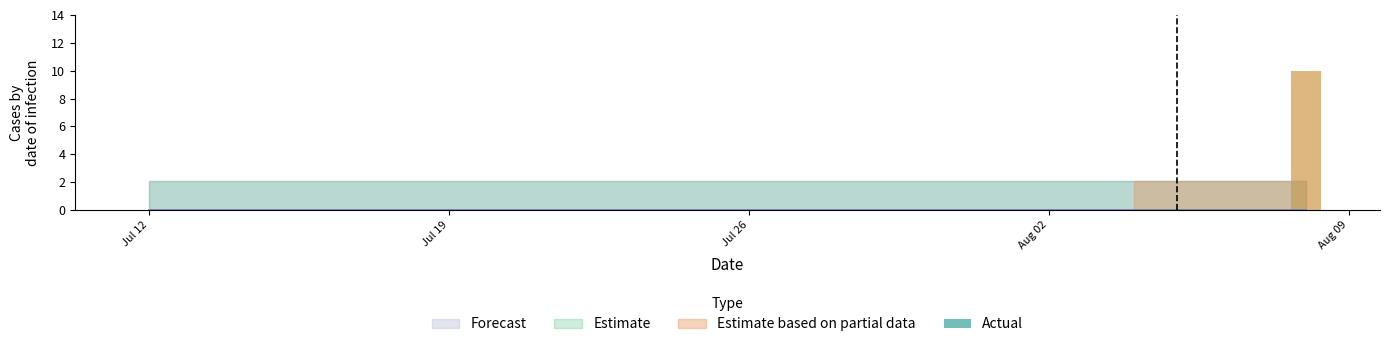

What is the maximum value shown in the chart?

10